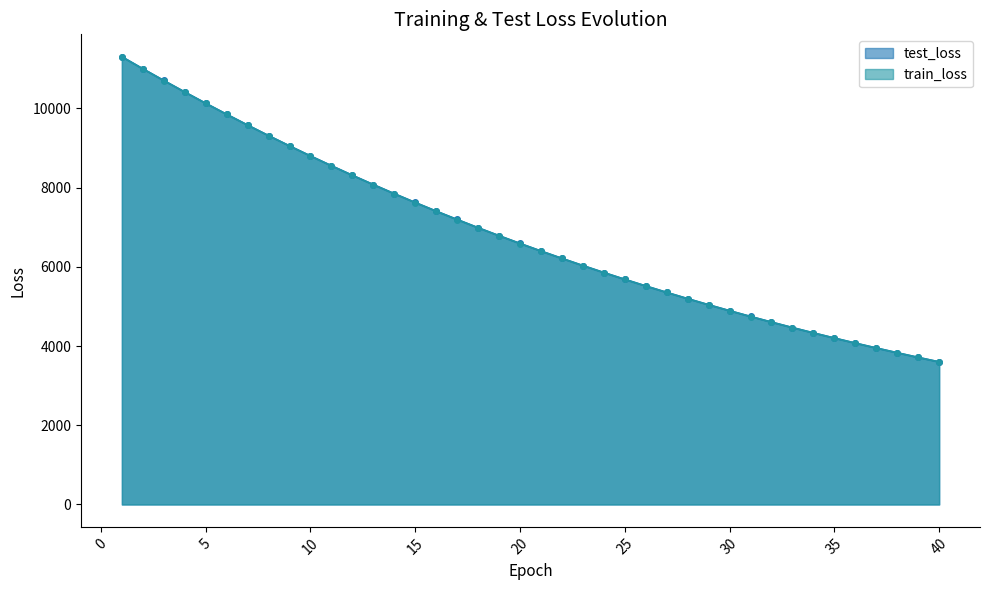

What is the value of the train_loss point at the 1st from the left?

11300.3